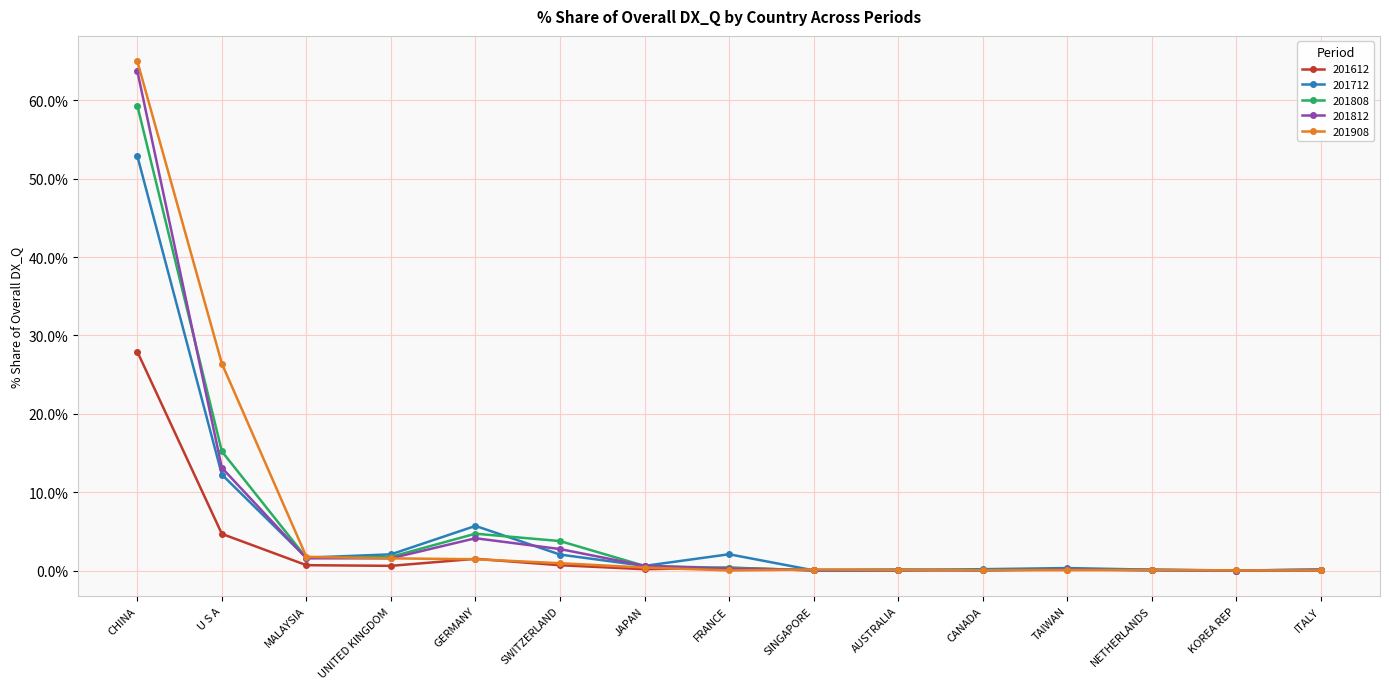

Which series has the largest range (max minus min)?

201908